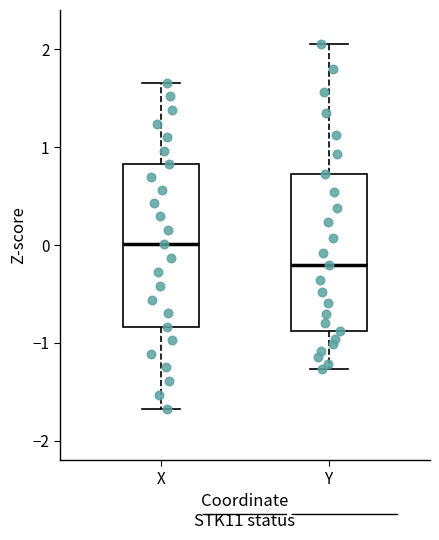

Reading left to right, transcribe this box plot: for each box, give where its median line is, the range the box spans, and where its two whiskers end, as read against the y-axis. The values are not printed on the chart, so give them approximately, as read against the axis.

X: median 0.0, box -0.8 to 0.8, whiskers -1.7 to 1.7
Y: median -0.2, box -0.9 to 0.7, whiskers -1.3 to 2.1